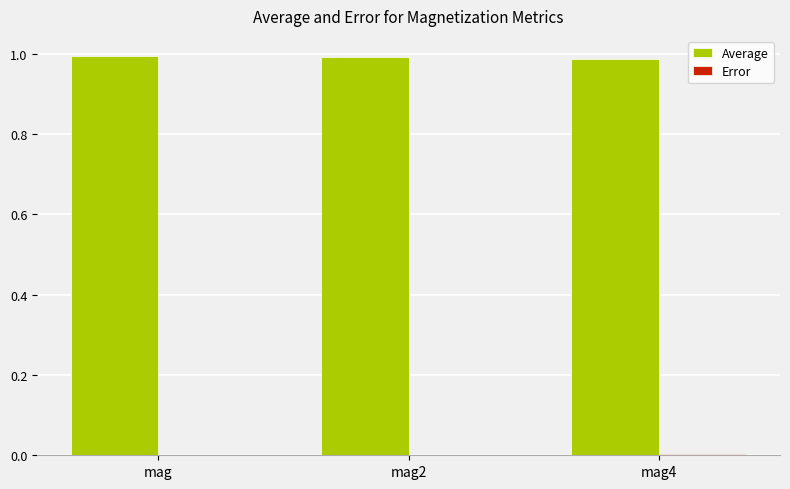

True or false: Average has a value of 0.6 at mag4.

False